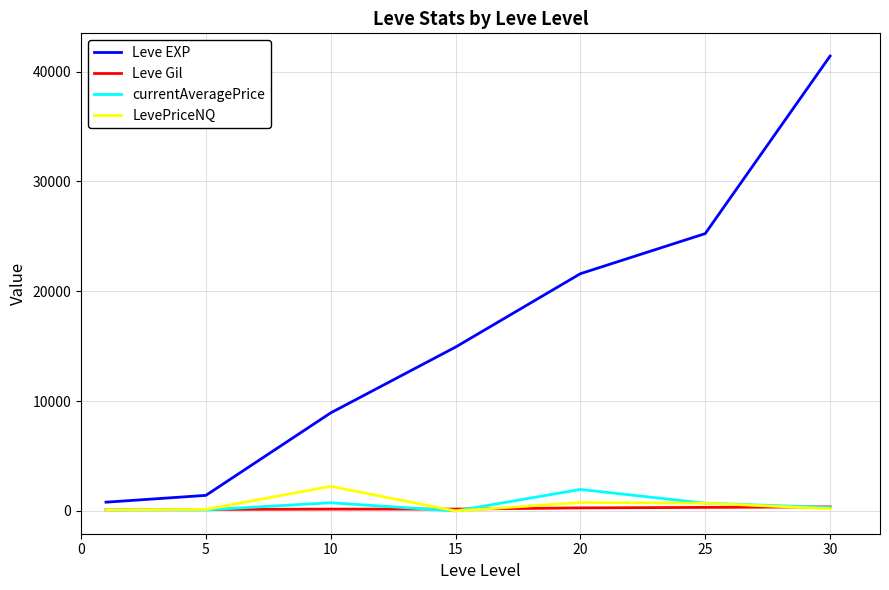

Which series has the largest total across all categories?

Leve EXP